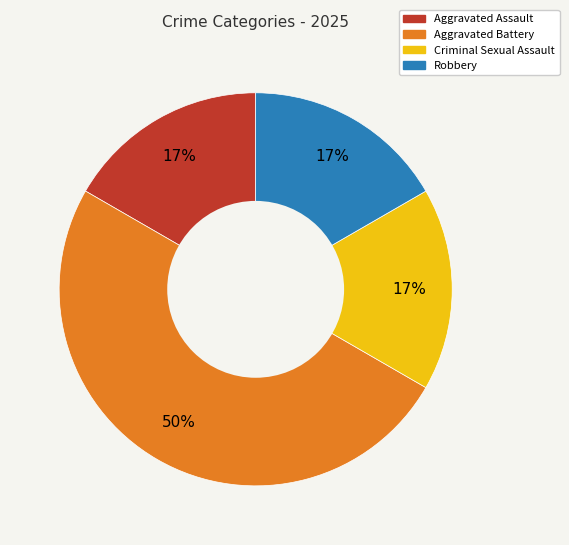

Does Robbery account for over 50% of the chart?

No